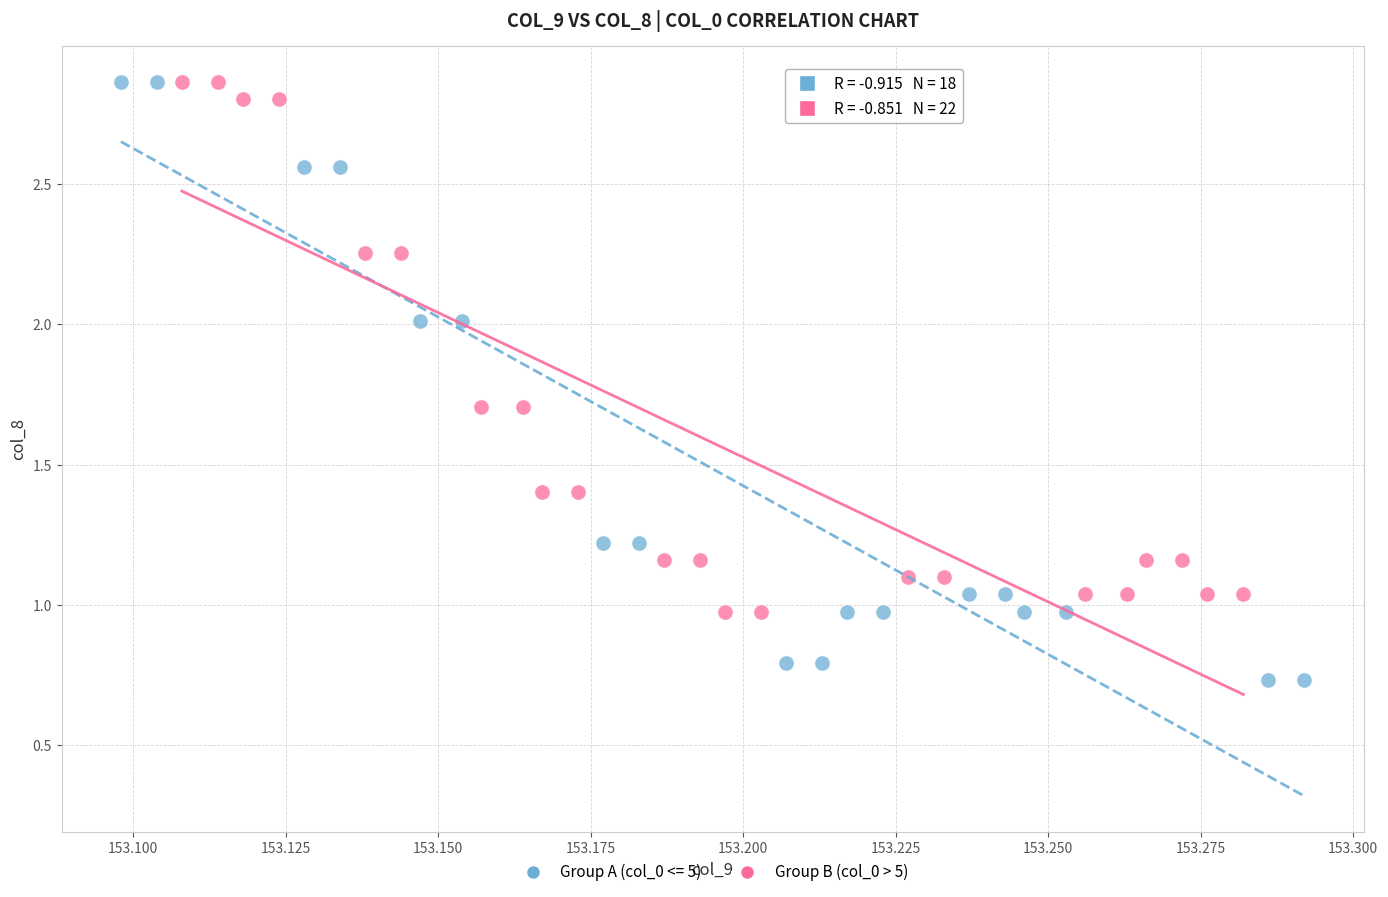

Which series contains the lowest Y value?

Group A (col_0 <= 5)